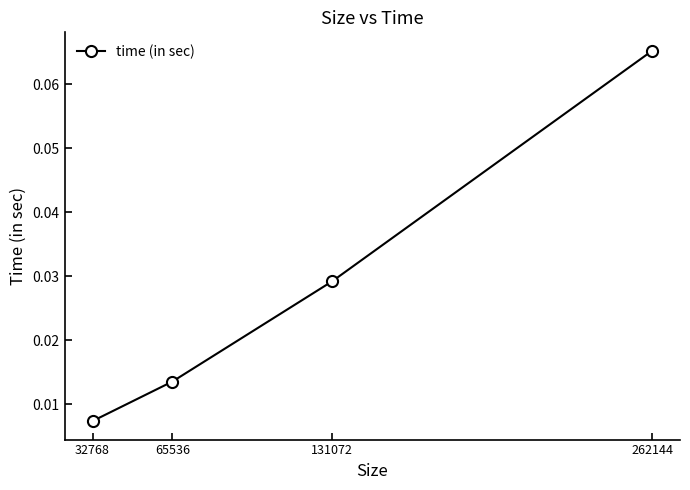

How many values are between 0 and 1?

4